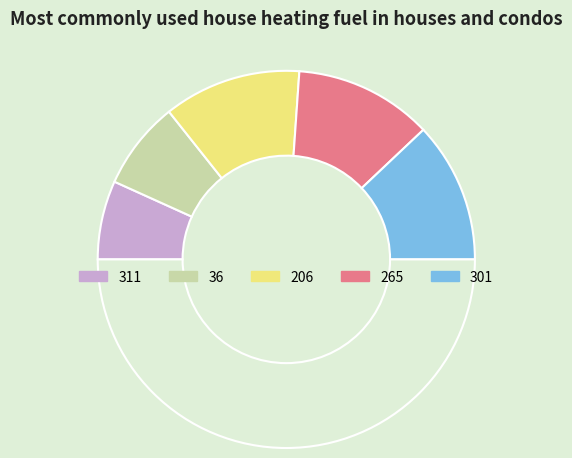

Rank the categories by value from highest to lowest.

301, 265, 206, 36, 311